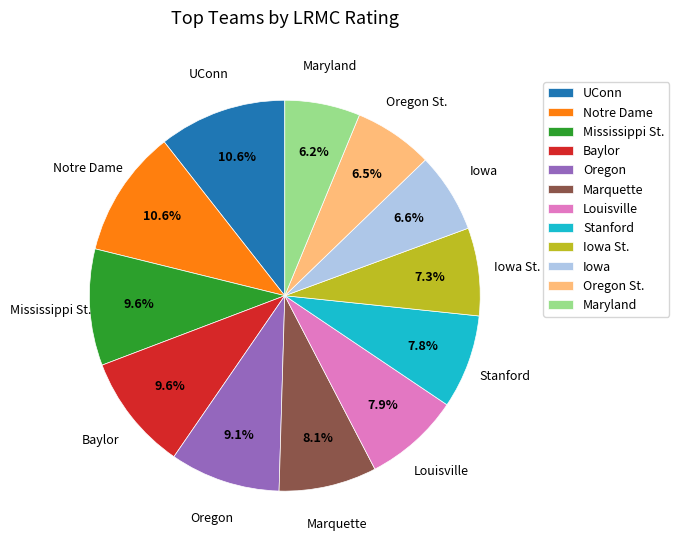

The Louisville slice represents 22% of the pie. True or false?

False